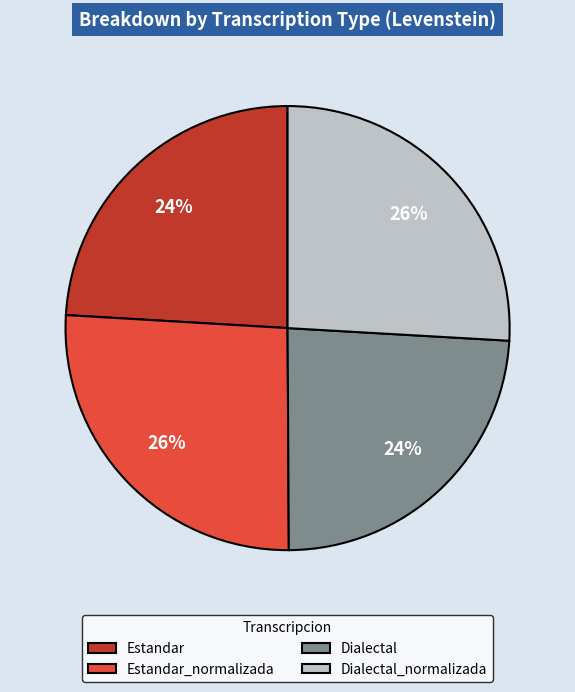

Combined, do Estandar_normalizada and Dialectal_normalizada account for over 50%?

Yes